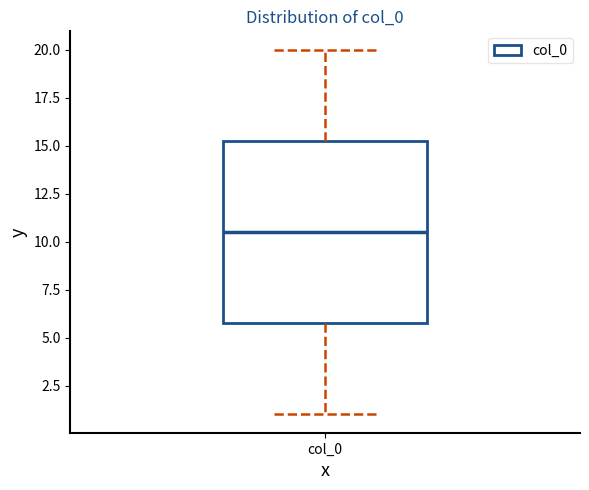

Where does the lower whisker of the box for col_0 end on the y-axis? The values are not printed on the chart, so give them approximately, as read against the axis.

1.0